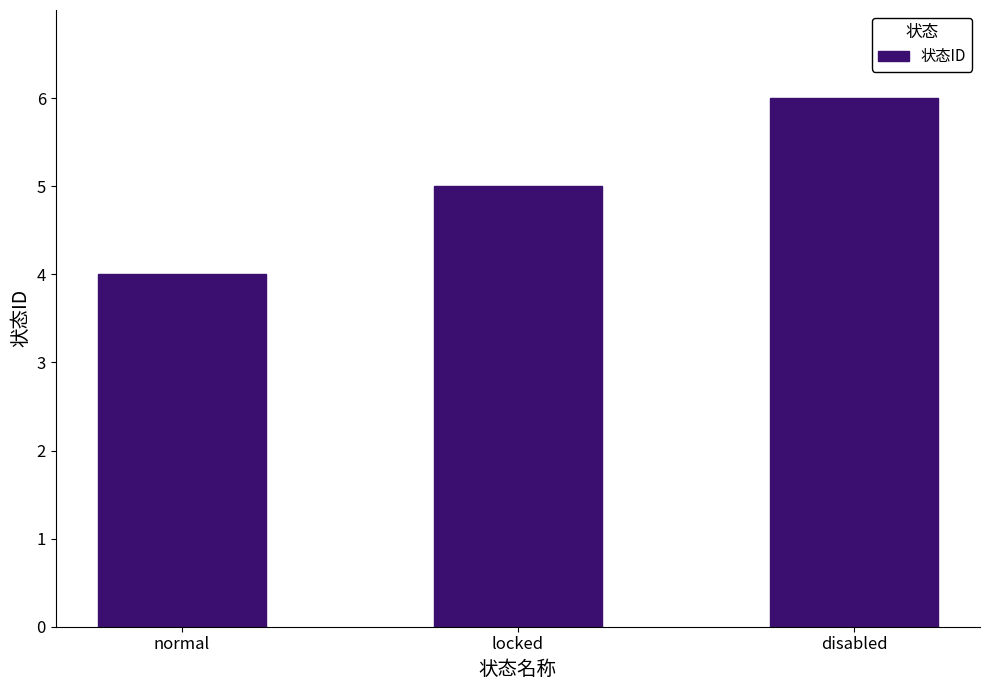

What is the label of the 2nd bar from the left?

locked